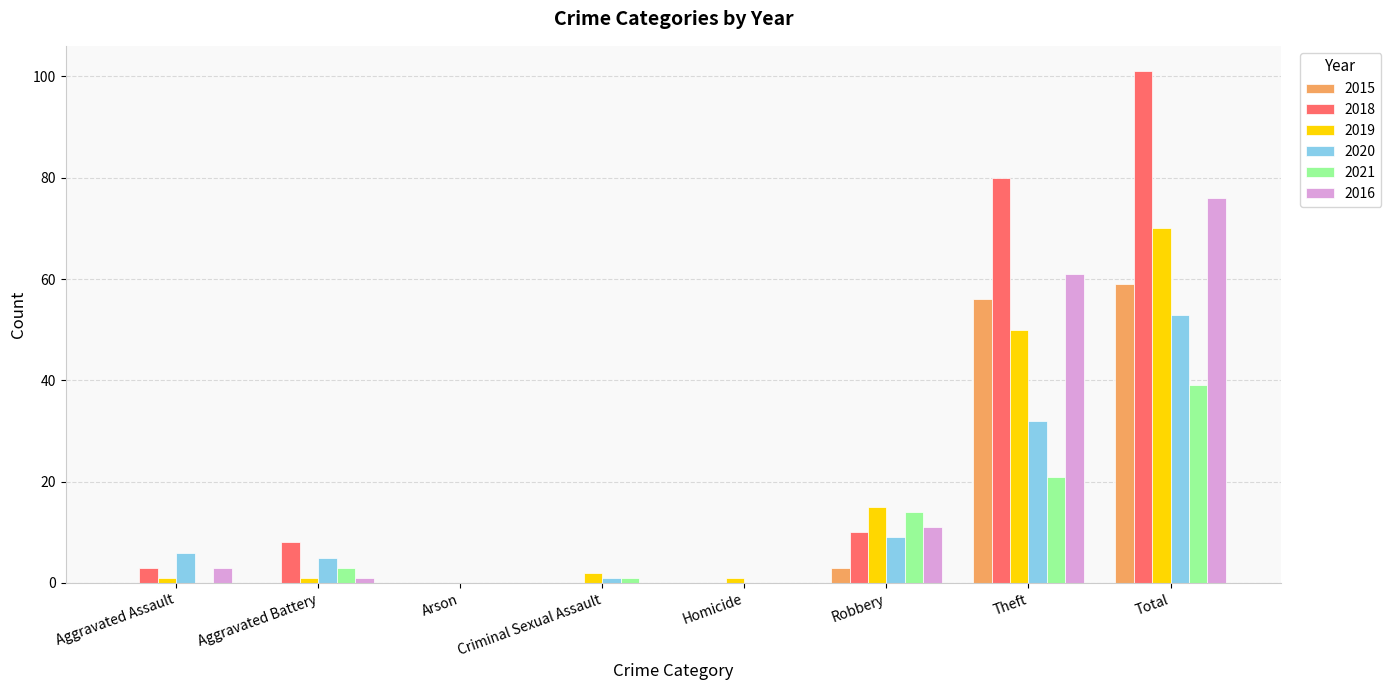

Which series has the largest range (max minus min)?

2018